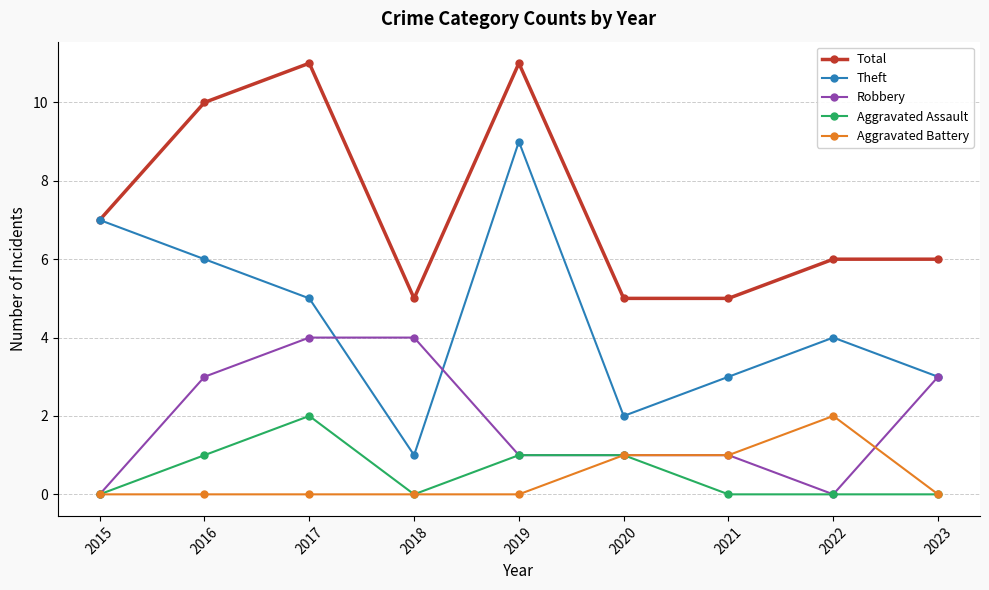

Where is the first local minimum for Theft?

2018